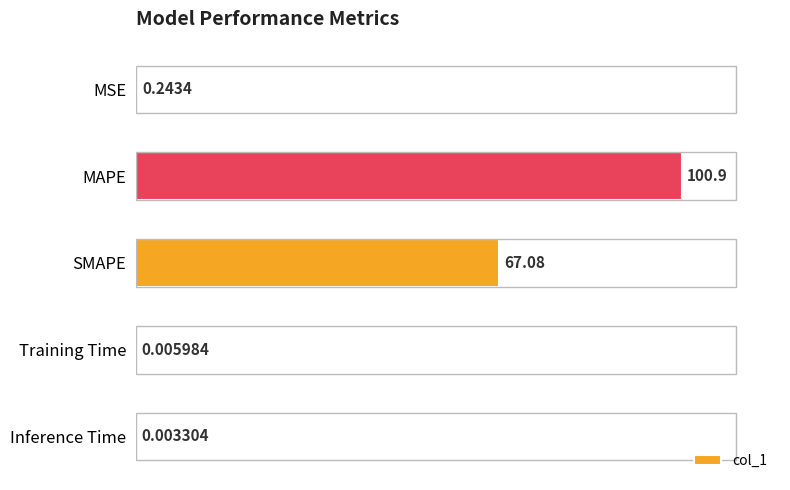

At which label is the value closest to 50?

SMAPE